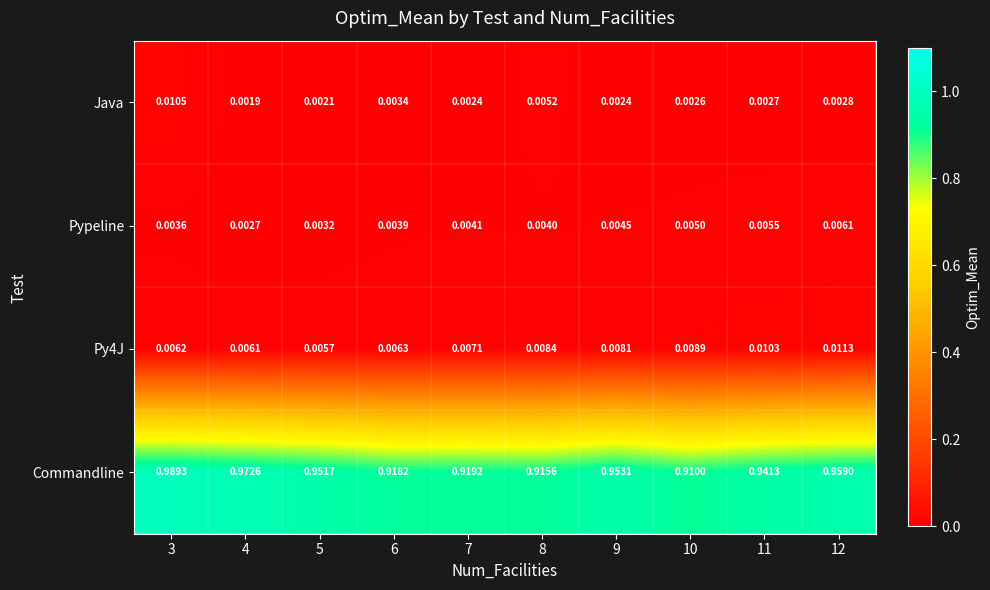

Which series has the largest total across all categories?

Commandline